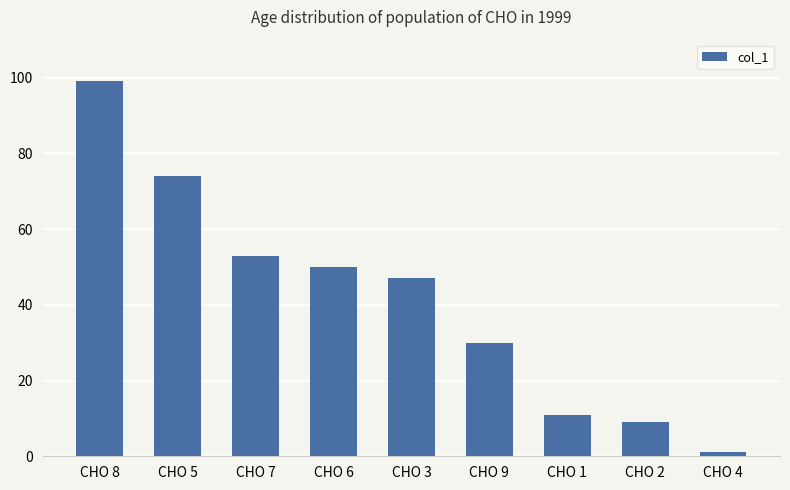

The chart shows a value of 47 at CHO 3. True or false?

True